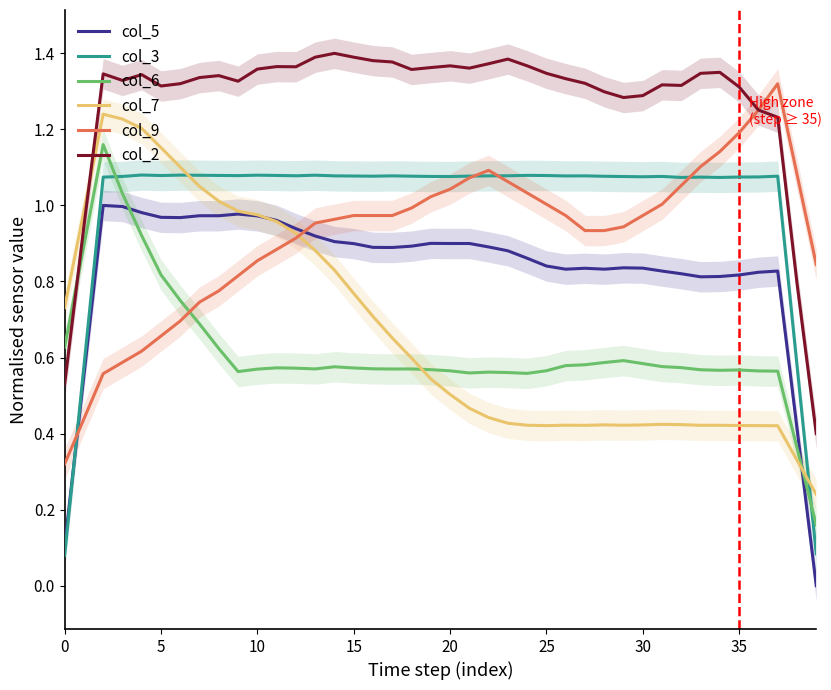

What is the difference between the maximum and minimum values in the col_3 series?

1.0